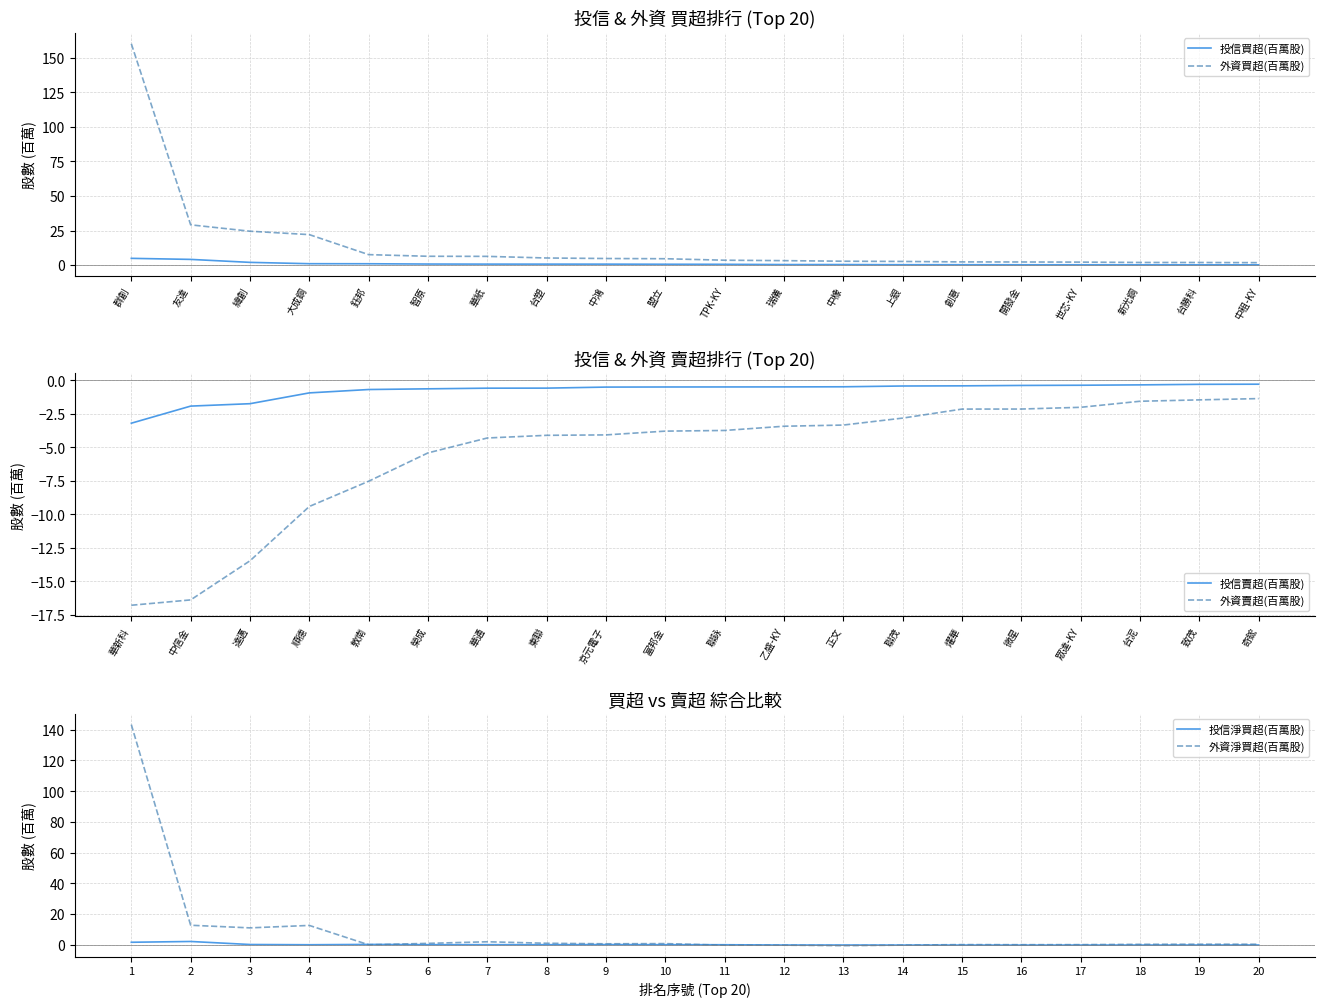

How many values in 外資淨買超(百萬股) are above zero?

15